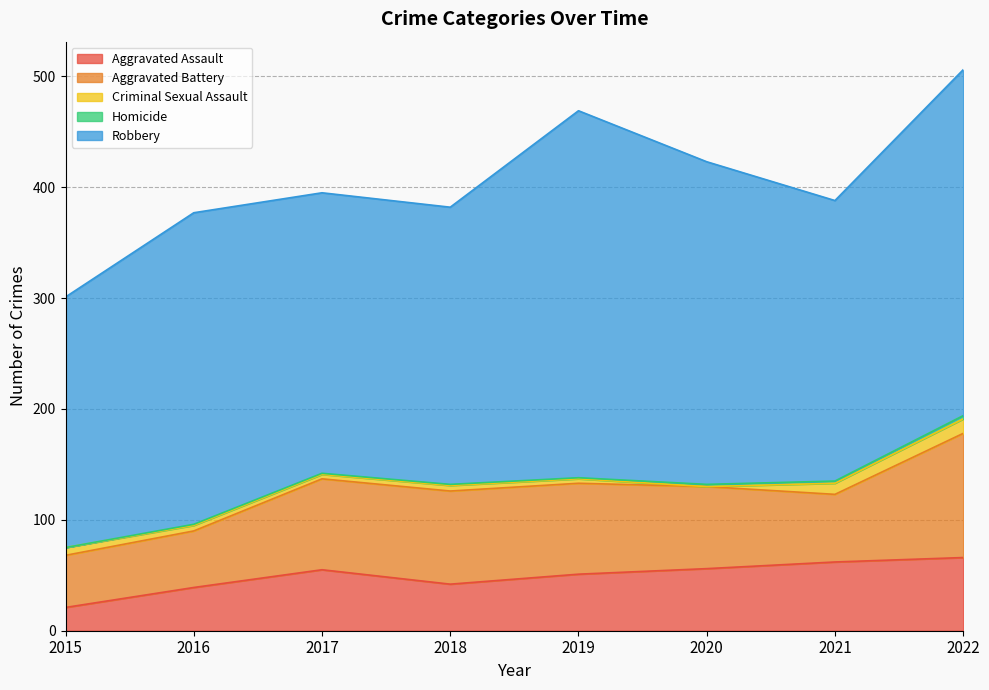

Reading right to left, what are all the values shown in this chart?

Aggravated Assault: 66	62	56	51	42	55	39	21
Aggravated Battery: 112	61	74	82	84	82	51	47
Criminal Sexual Assault: 13	10	0	4	5	4	5	7
Homicide: 3	2	2	1	1	1	1	0
Robbery: 312	253	291	331	250	253	281	226